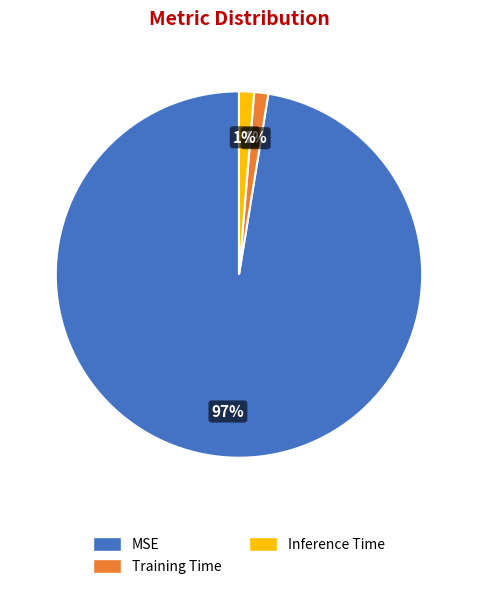

What is the majority slice?

MSE